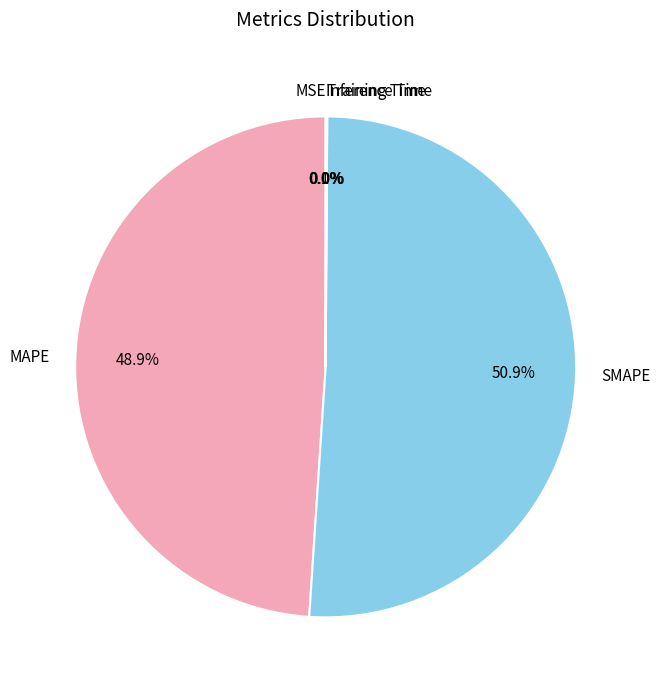

Which category has the biggest portion of the pie?

SMAPE